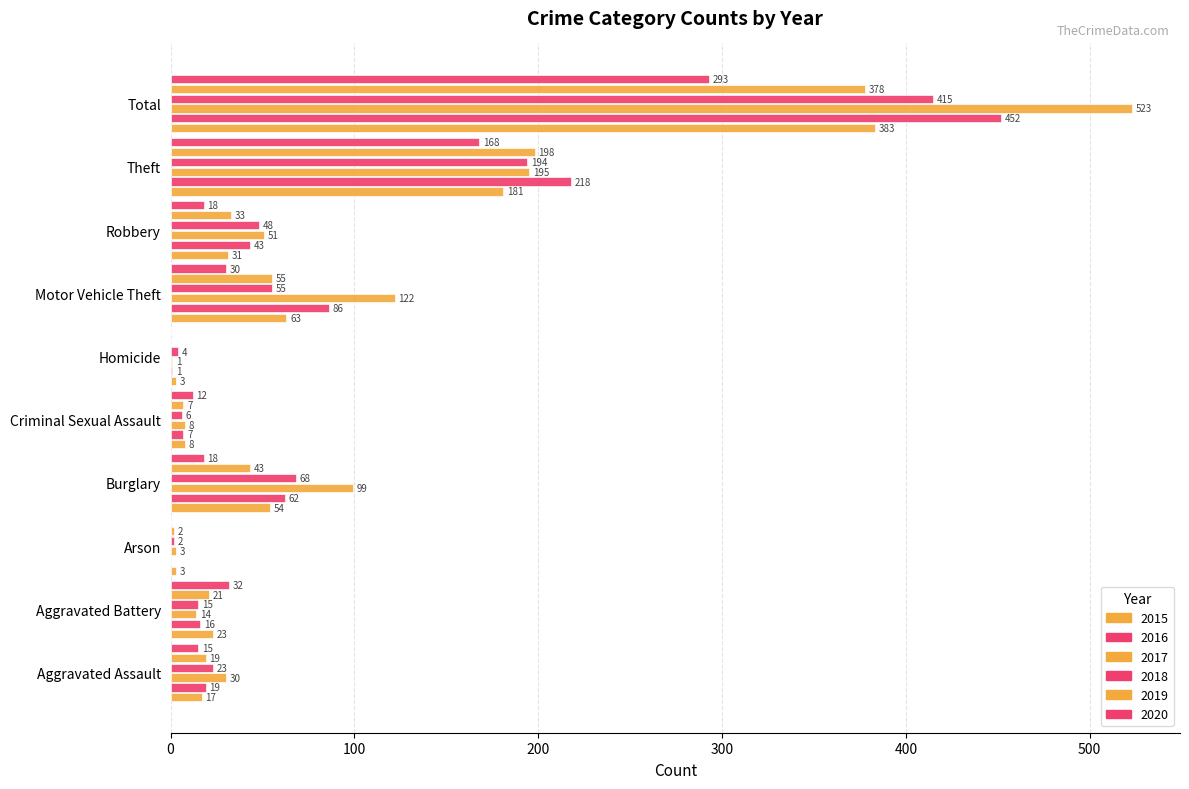

How many values in 2016 are above zero?

9